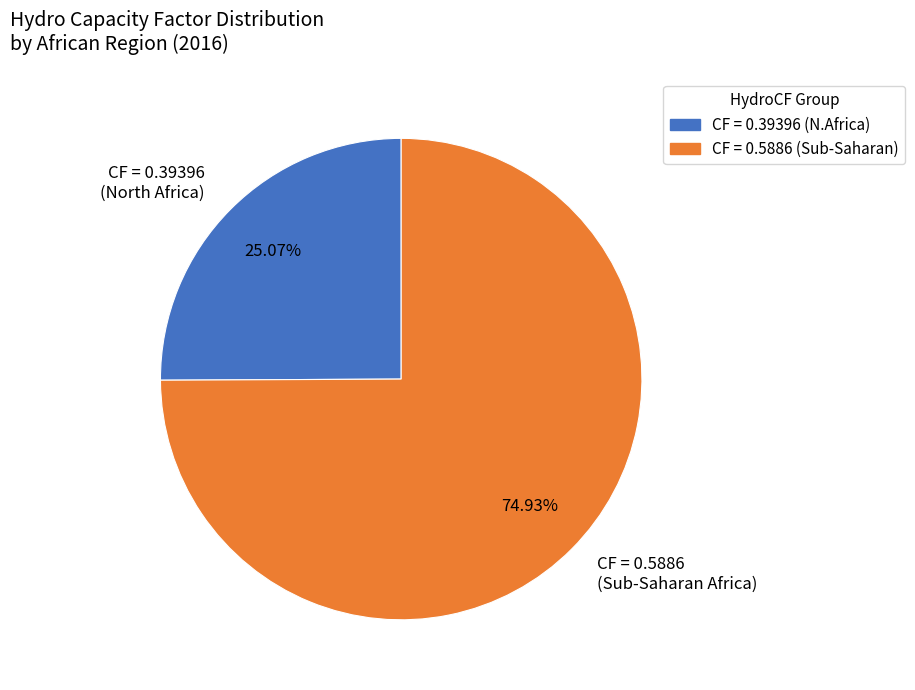

Which slice represents more than half of the pie?

CF = 0.5886 (Sub-Saharan Africa)